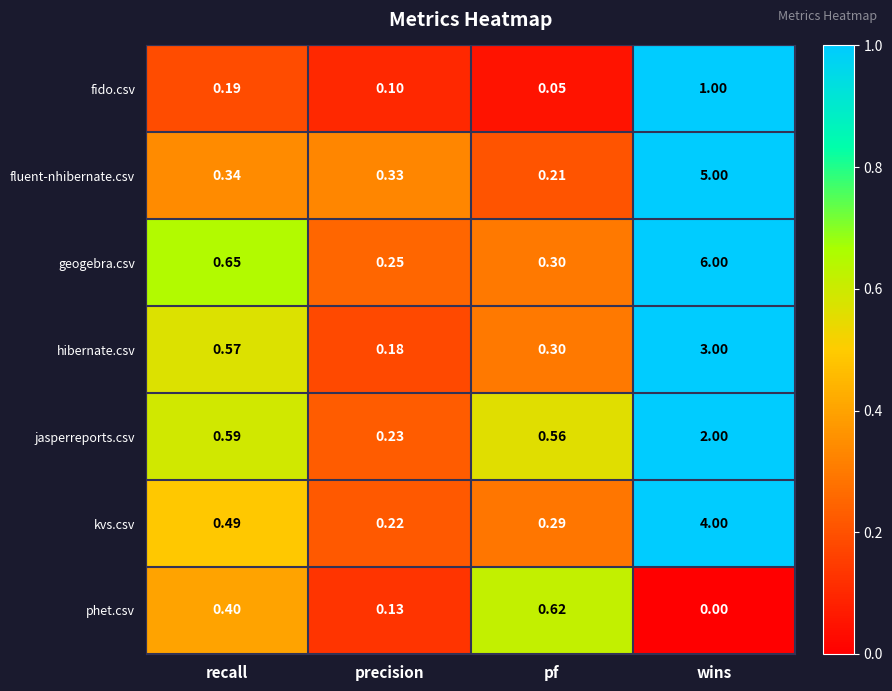

List the series in order of their peak value, highest first.

geogebra.csv, fluent-nhibernate.csv, kvs.csv, hibernate.csv, jasperreports.csv, fido.csv, phet.csv